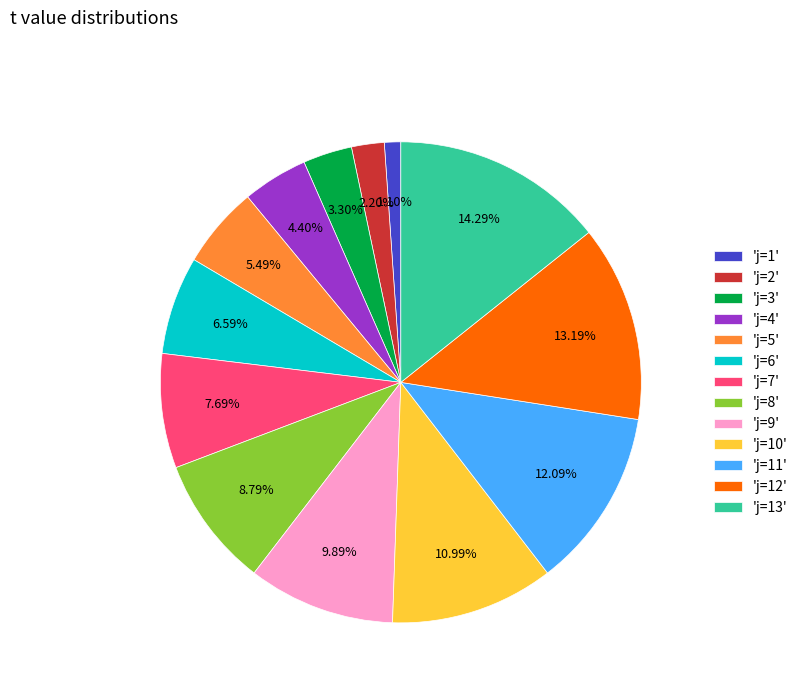

Is there a majority slice in this chart?

No